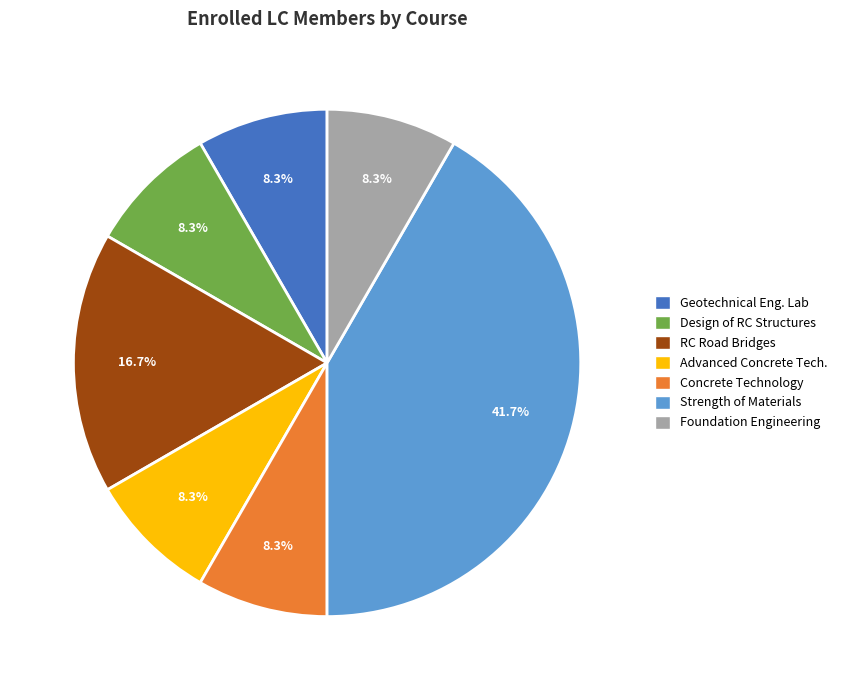

Is there any slice that represents more than half of the pie?

No